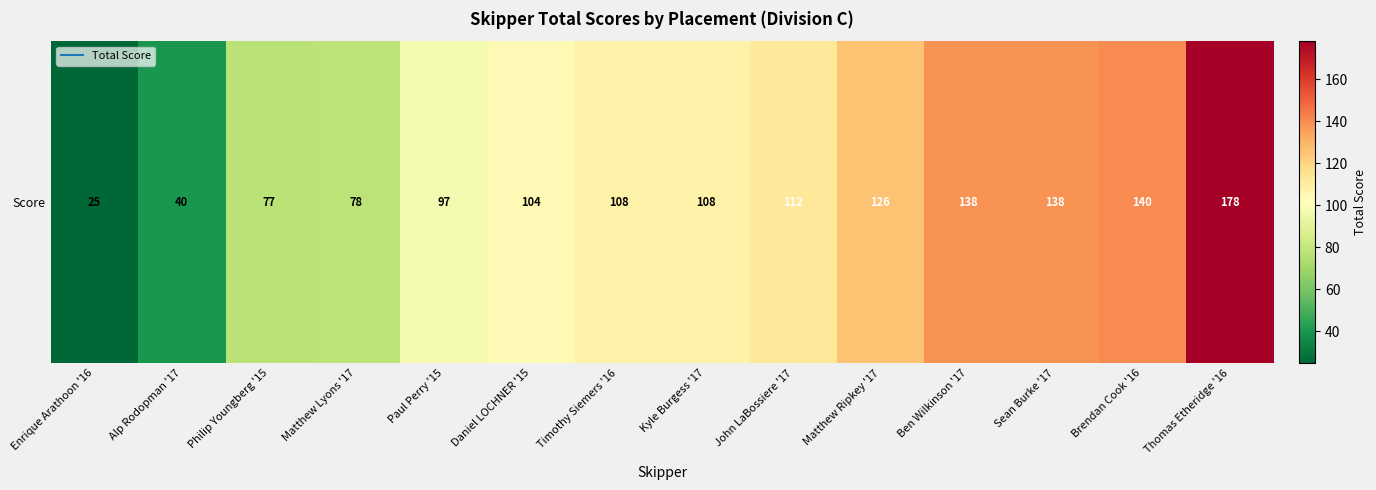

What is the difference between the second highest and minimum values?

115